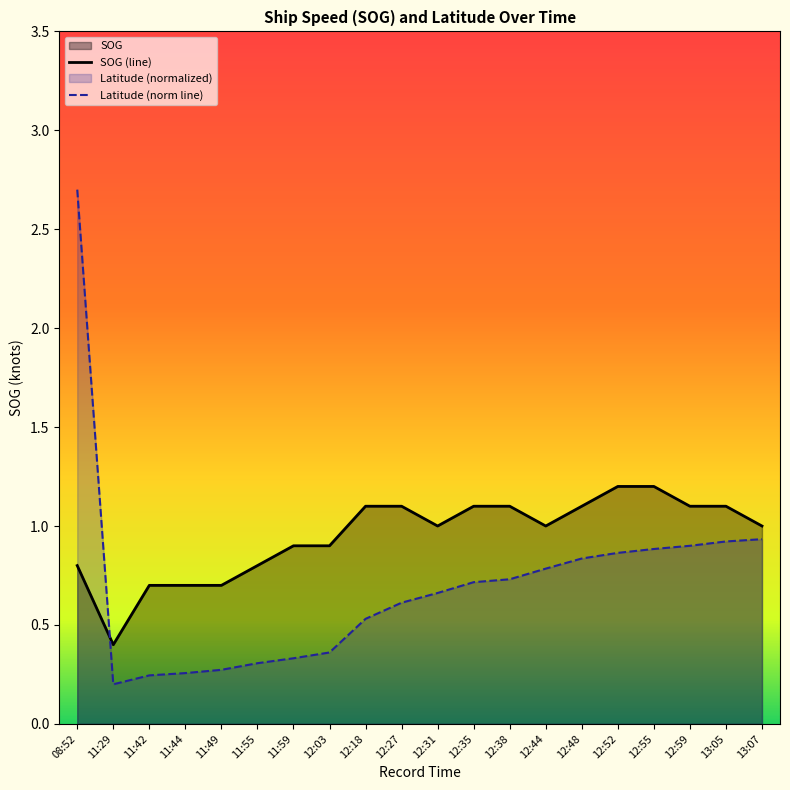

How many data points does each series have?

20